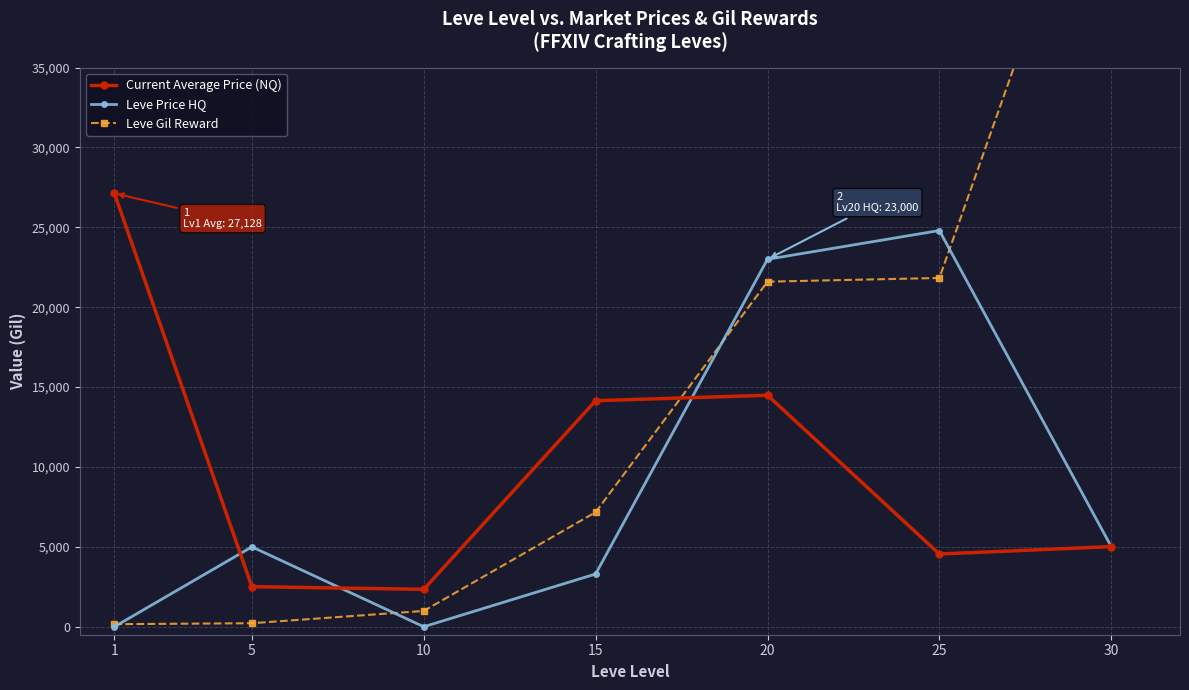

How many data points in Leve Gil Reward are above 7170?

3